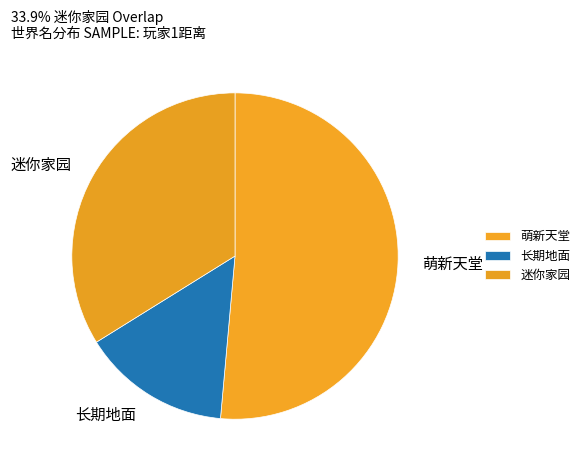

The 迷你家园 slice represents 26% of the pie. True or false?

False